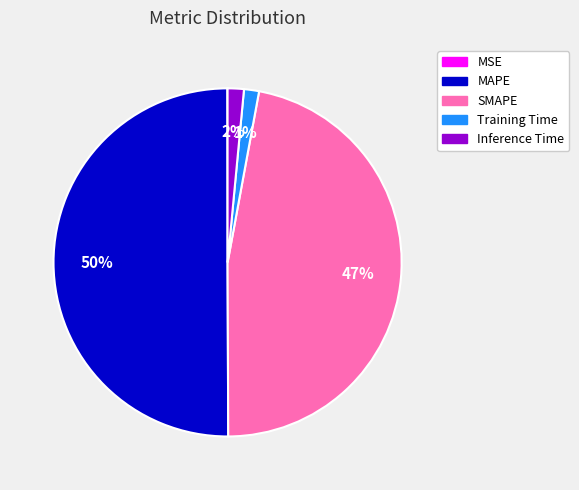

Which slice represents more than half of the pie?

MAPE